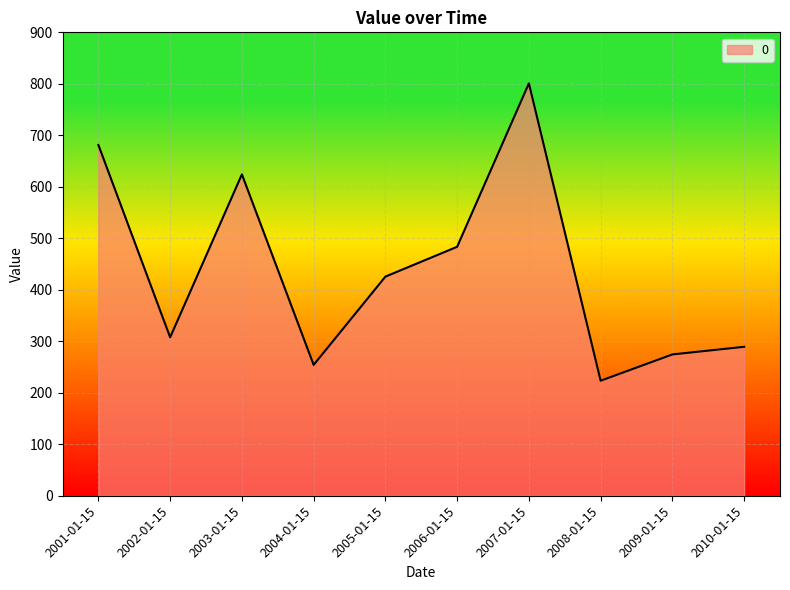

Approximately how many times larger is the value at 2002-01-15 compared to 2005-01-15?

0.7